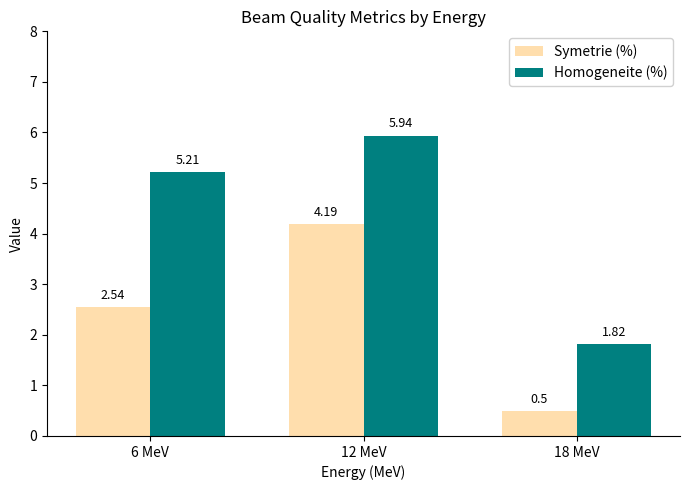

The value of Homogeneite (%) at 12 MeV is 8.1. True or false?

False